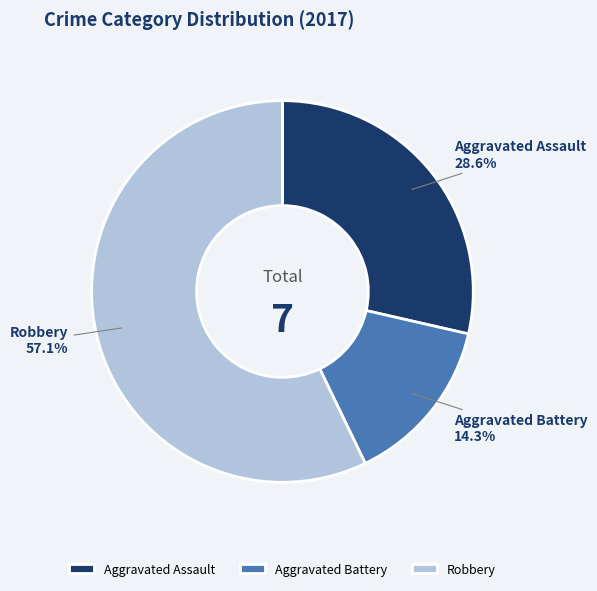

Combined, do Aggravated Battery and Aggravated Assault account for over 50%?

No